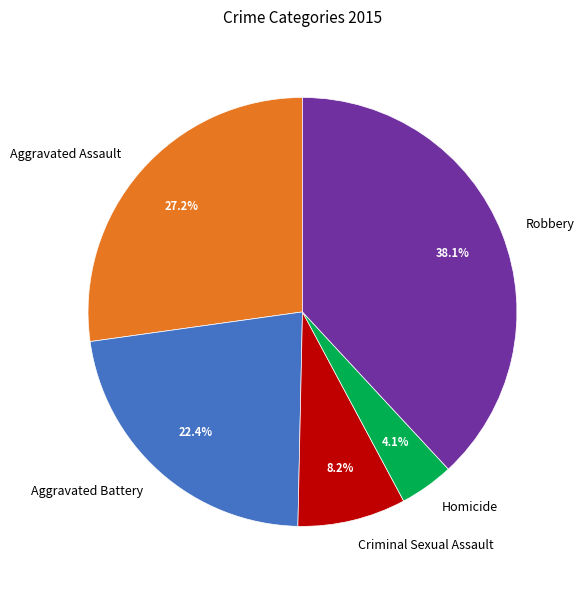

How many slices are in this pie chart?

5